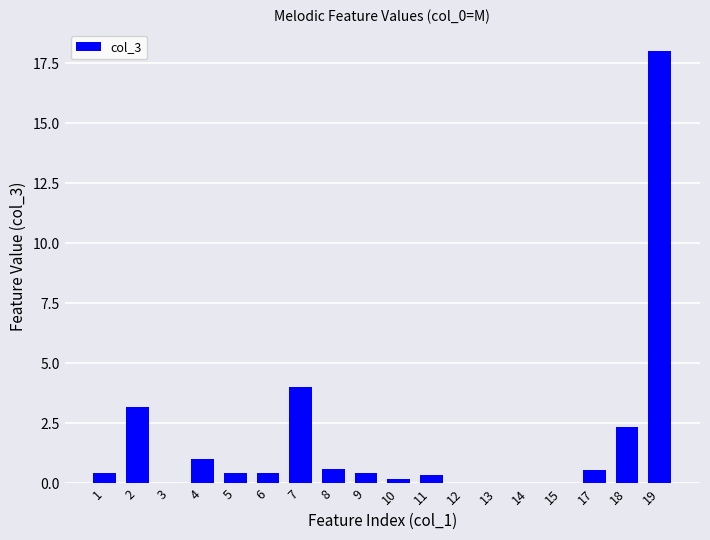

The value at 2 is 4.4. True or false?

False